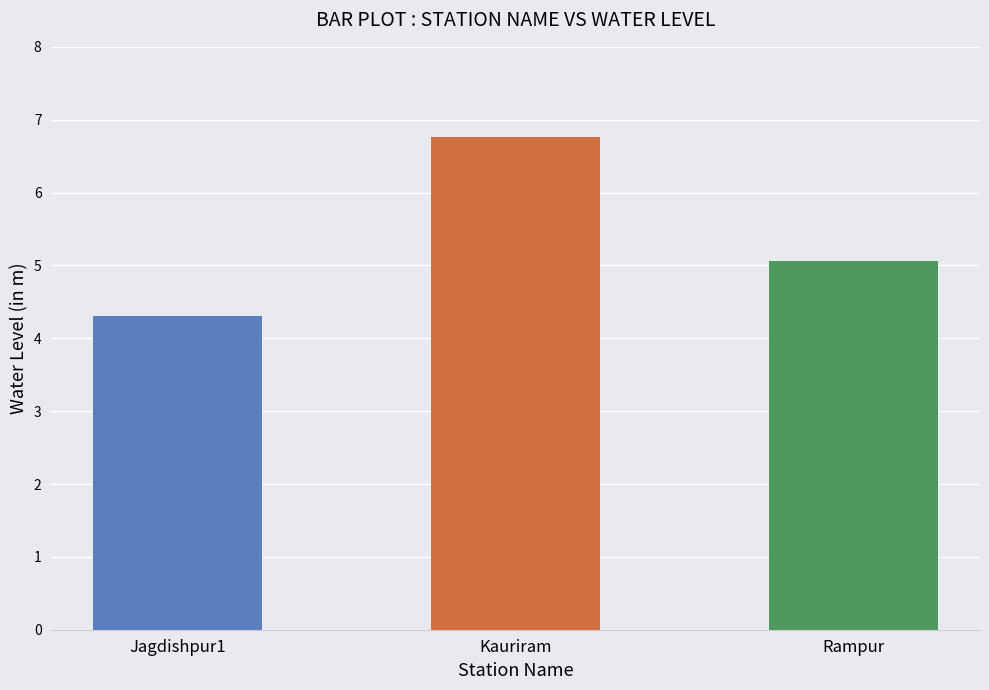

What is the sum of all values?

16.1